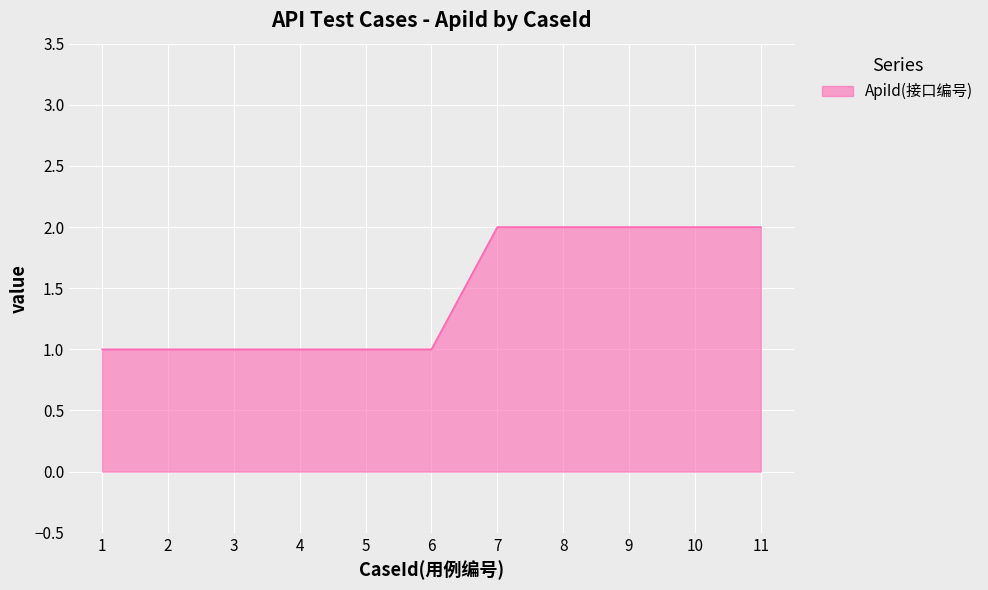

Reading left to right, transcribe all the data shown in this chart.

1	1	1	1	1	1	2	2	2	2	2